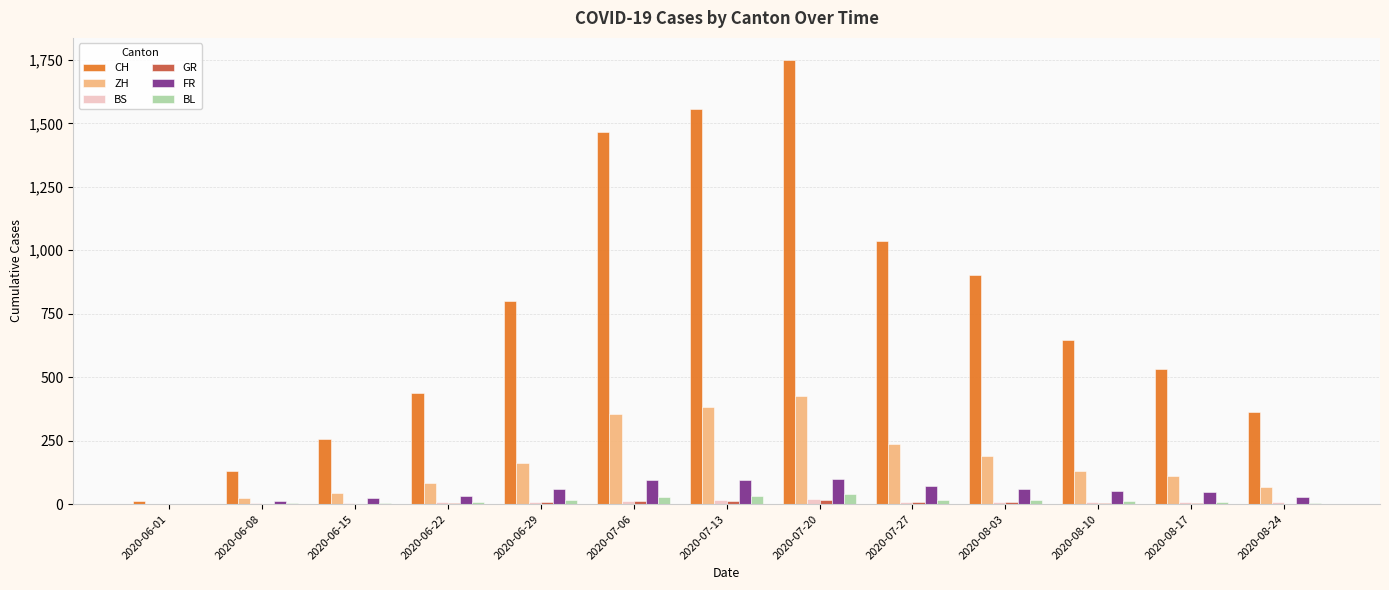

At which category does the chart reach its peak across all series?

2020-07-20